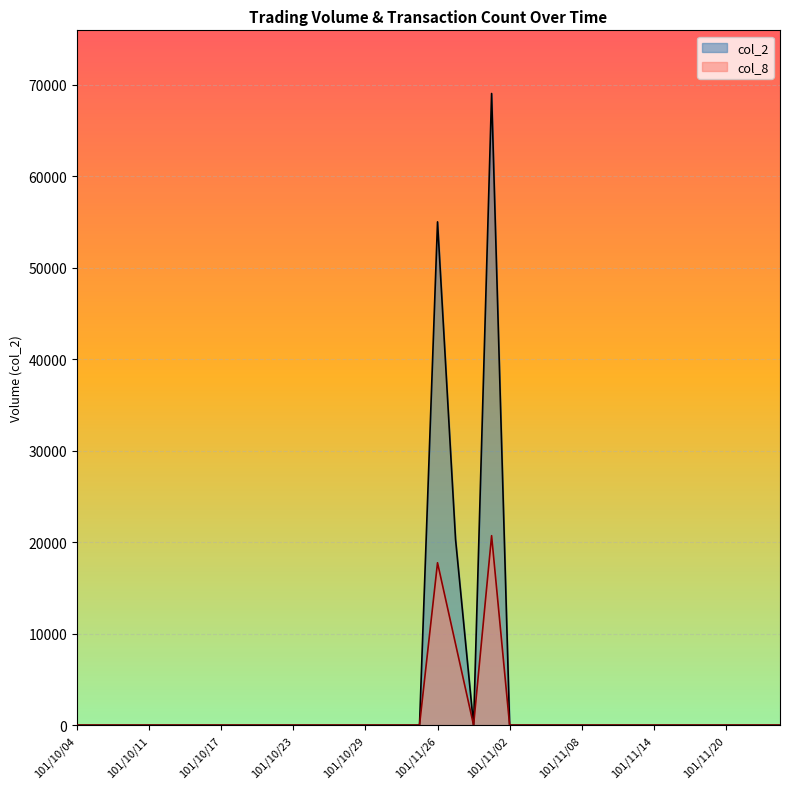

What is the label of the 5th point from the right?

101/11/19